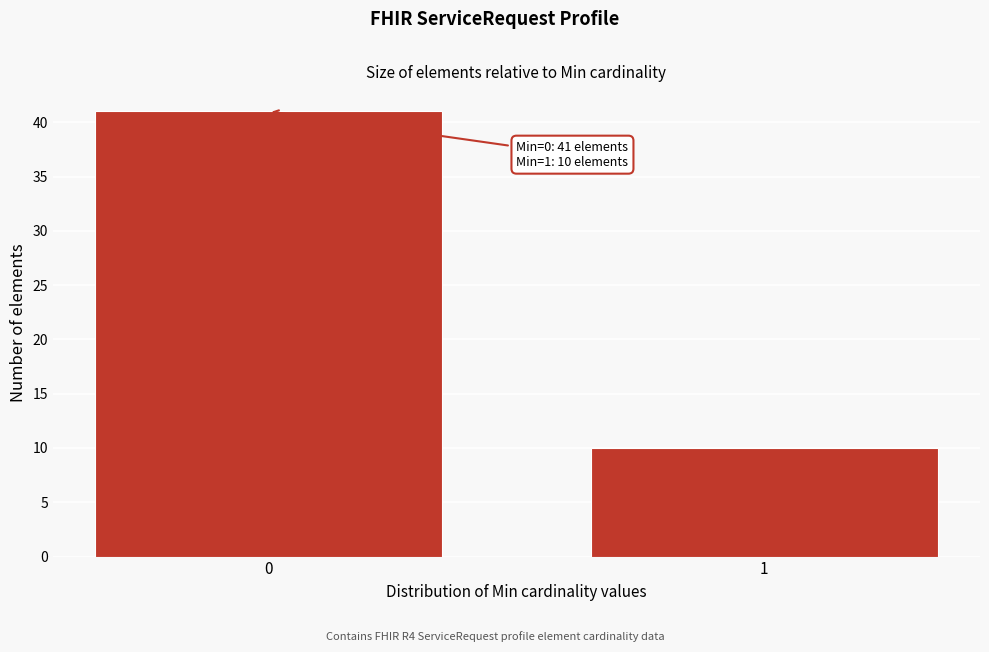

Reading left to right, transcribe all the data shown in this chart.

41	10